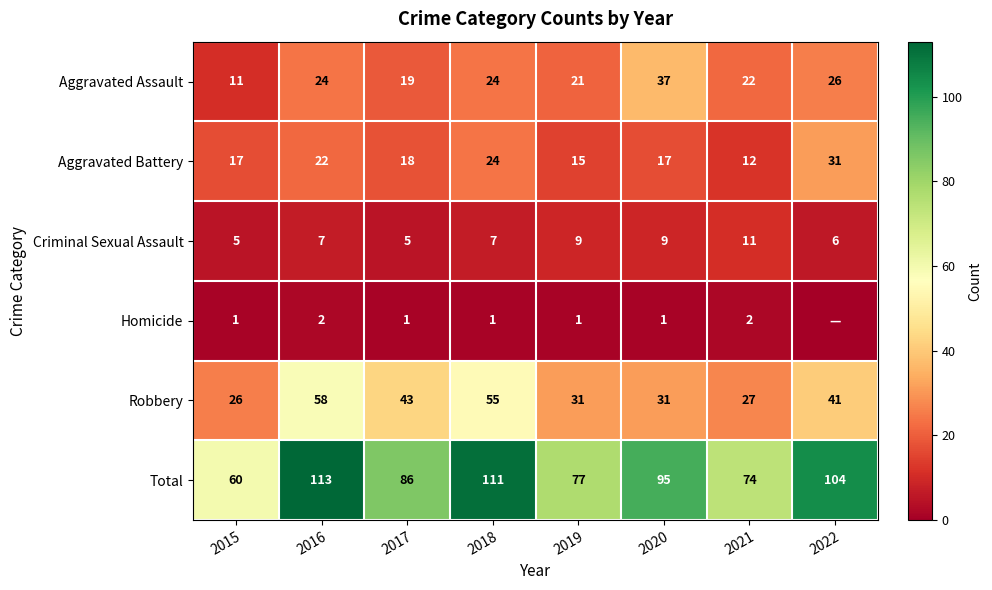

Count the number of data series in this chart.

6